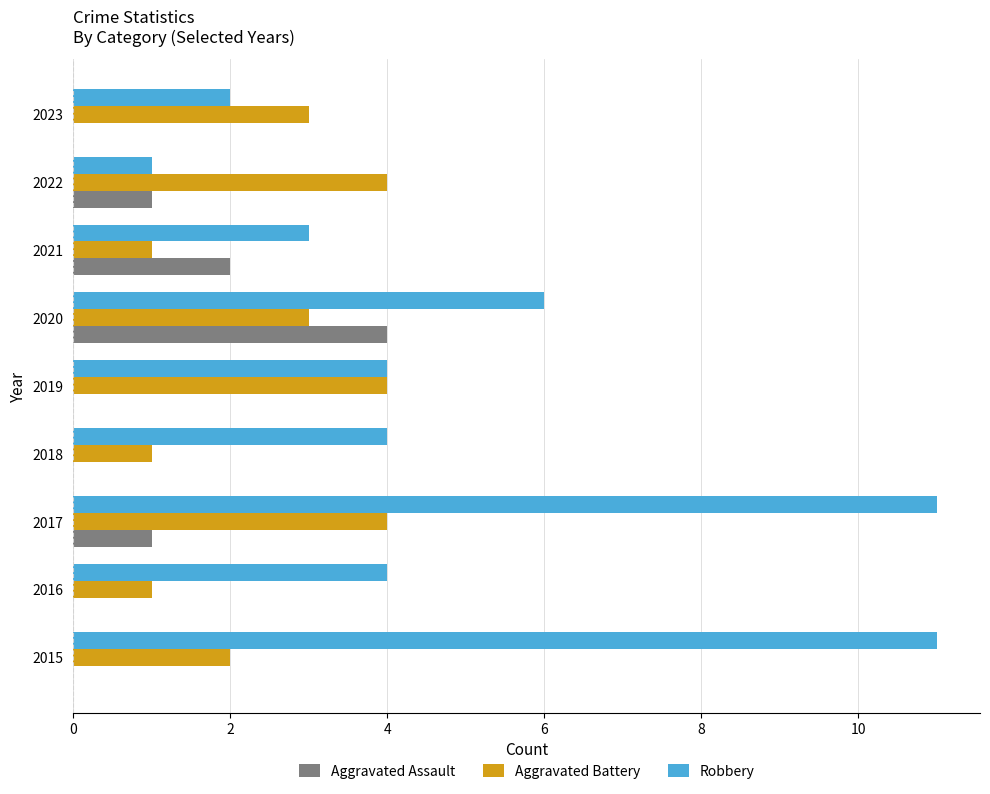

Is it true that Aggravated Battery equals 5 at 2022?

False